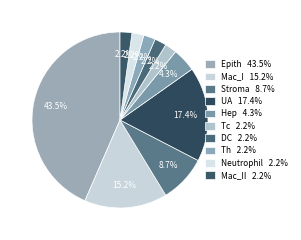

Is there any slice that represents more than half of the pie?

No